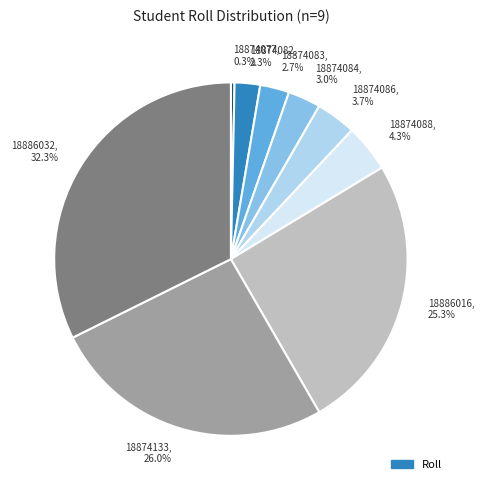

What is the ratio of the value at 18886032 to the value at 18874088?

7.5